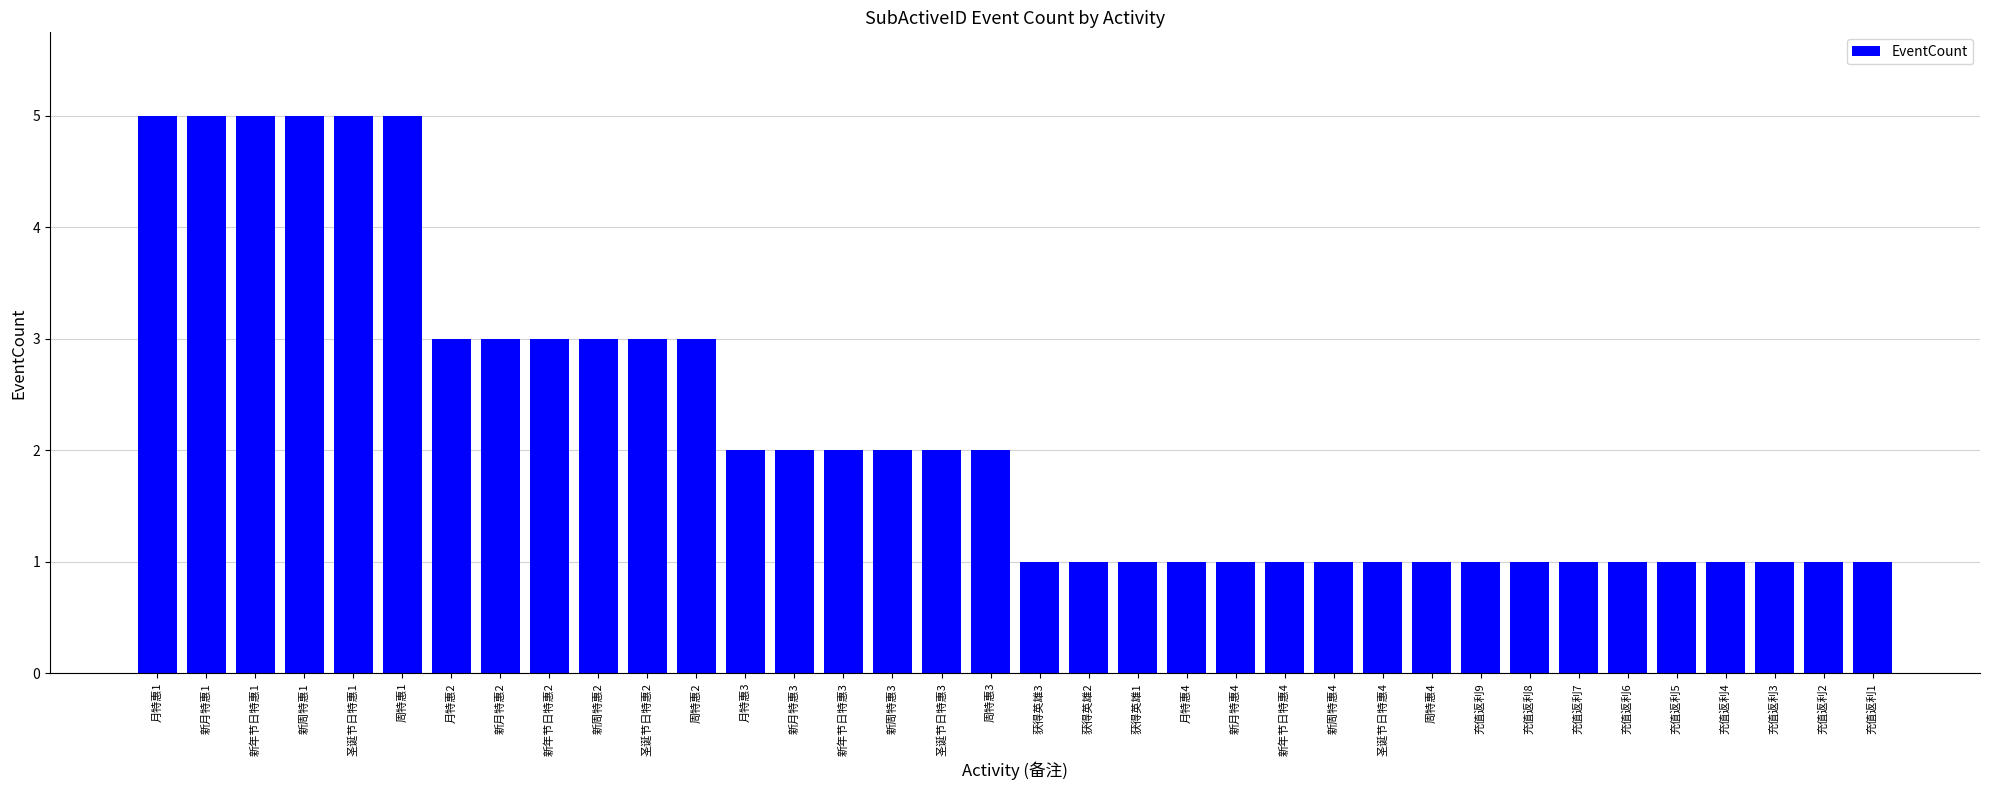

What is the ratio of the value at 新月特惠2 to the value at 圣诞节日特惠2?

1.0